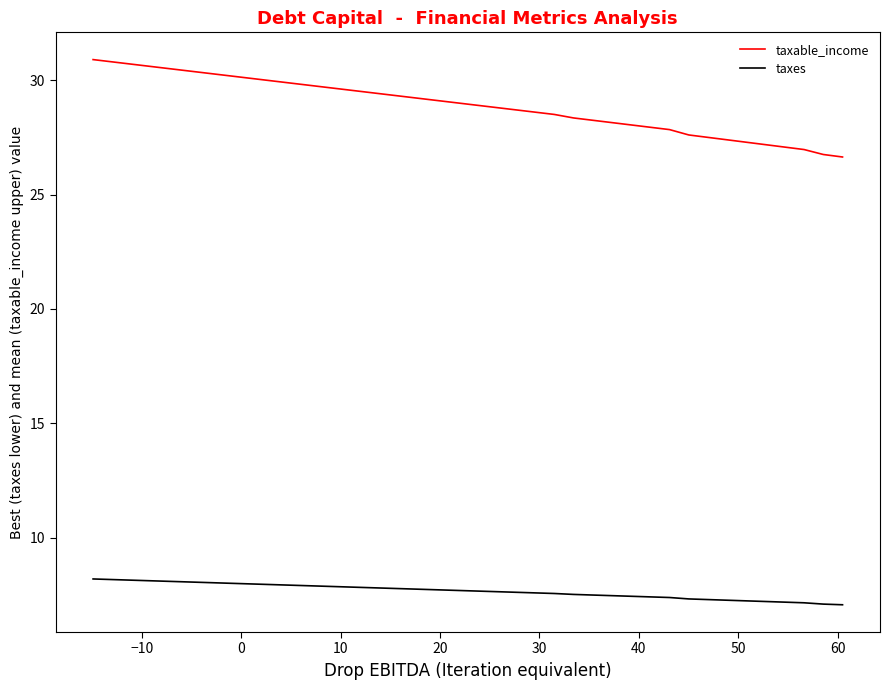

Rank the series by their average value, from lowest to highest.

taxes, taxable_income